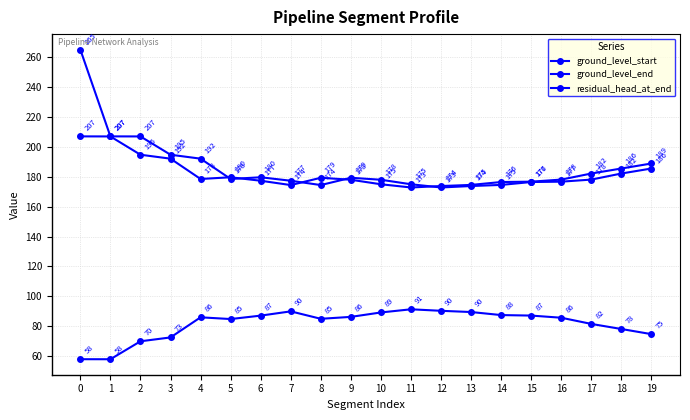

At which category does ground_level_end reach its first local valley?

4